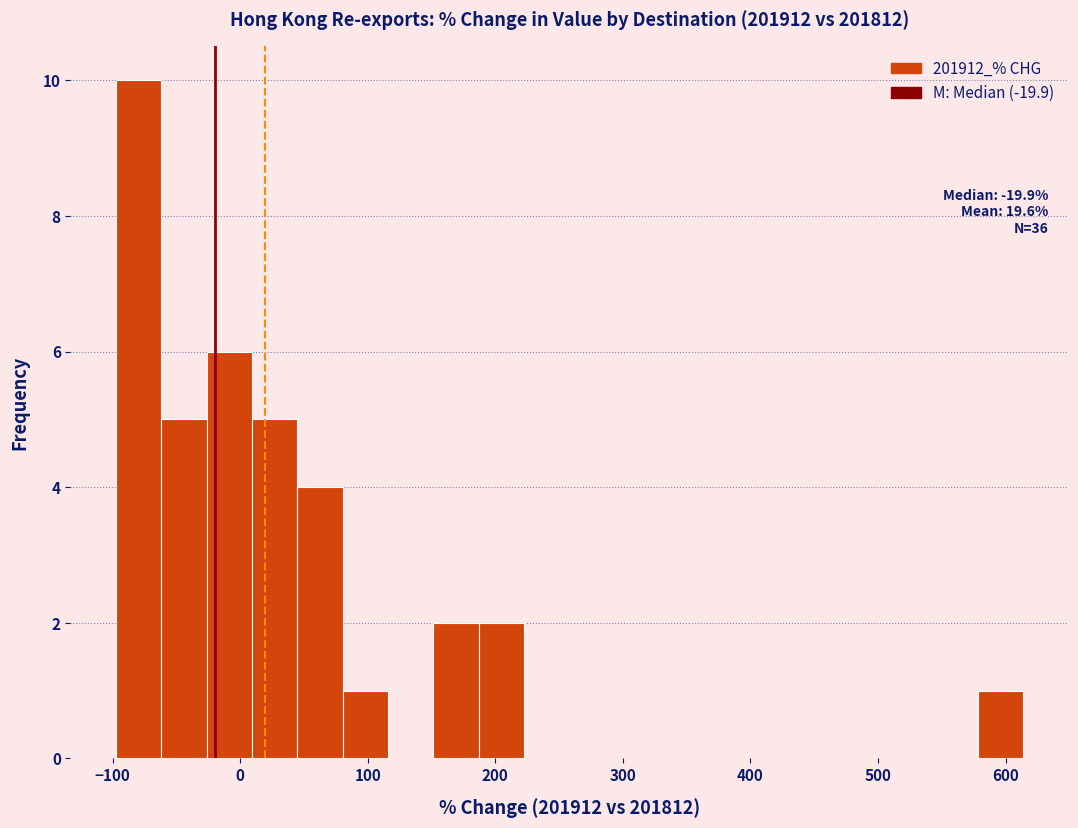

Read against the x-axis, roughly where is the centre of the tallest bar?

-80